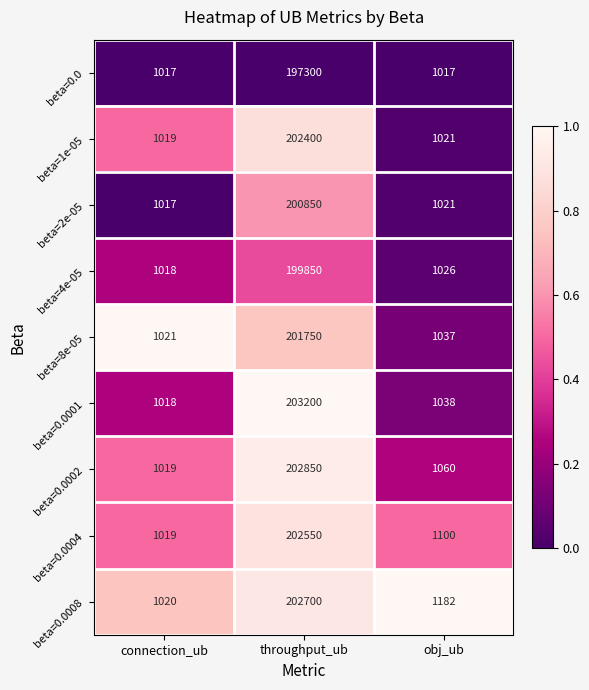

What is the lowest value of the beta=0.0 series?

1017